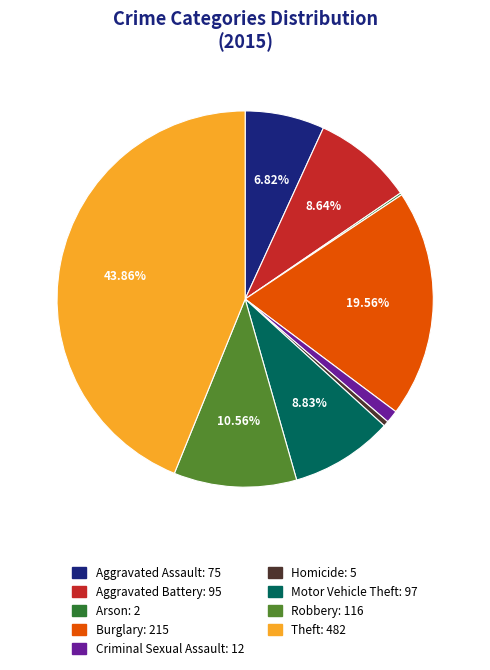

Is Criminal Sexual Assault the majority of the pie?

No